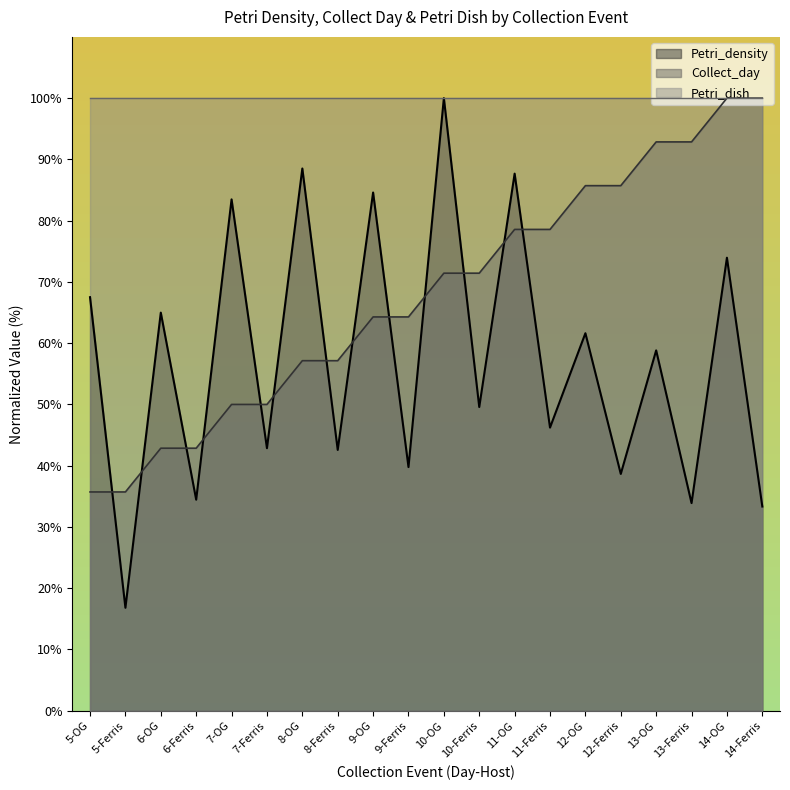

What is the value of the Collect_day point at the 13th from the left?

78.6